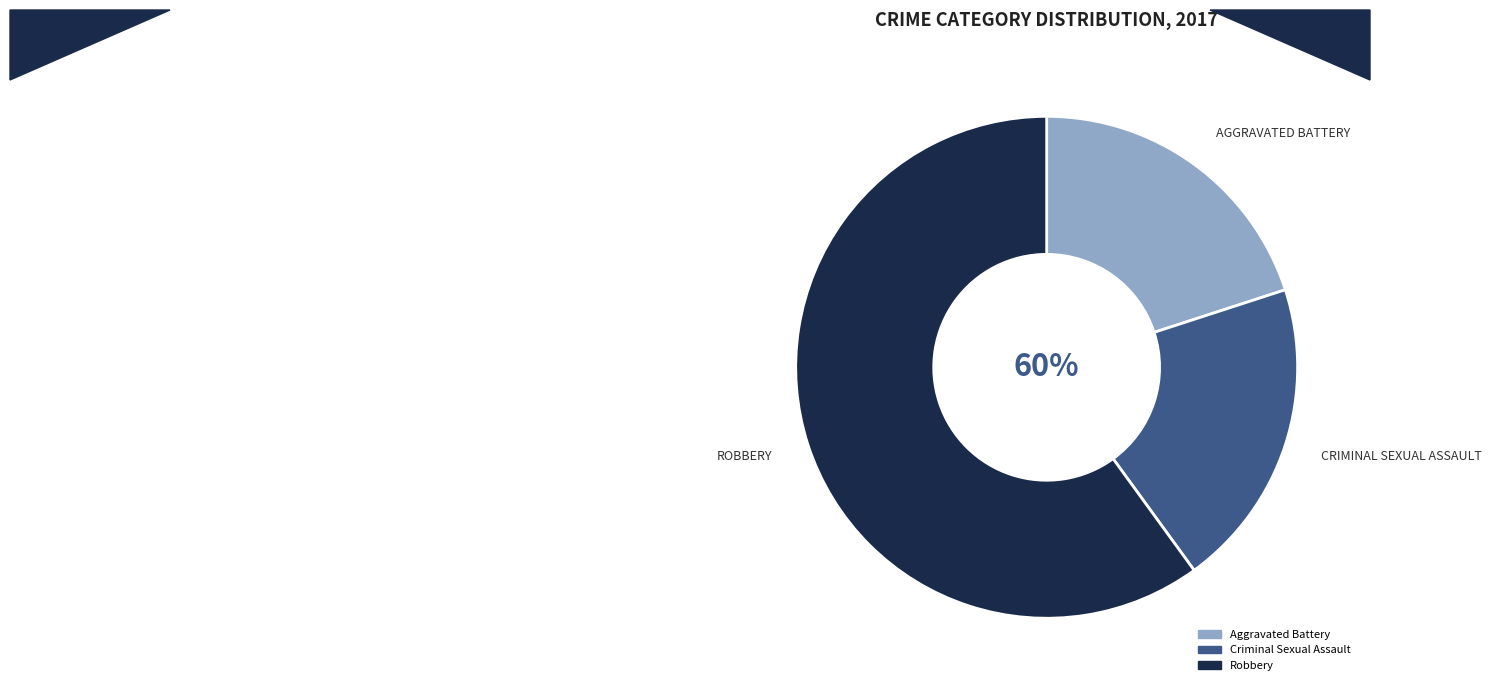

Approximately how many times larger is the value at Robbery compared to Criminal Sexual Assault?

3.0